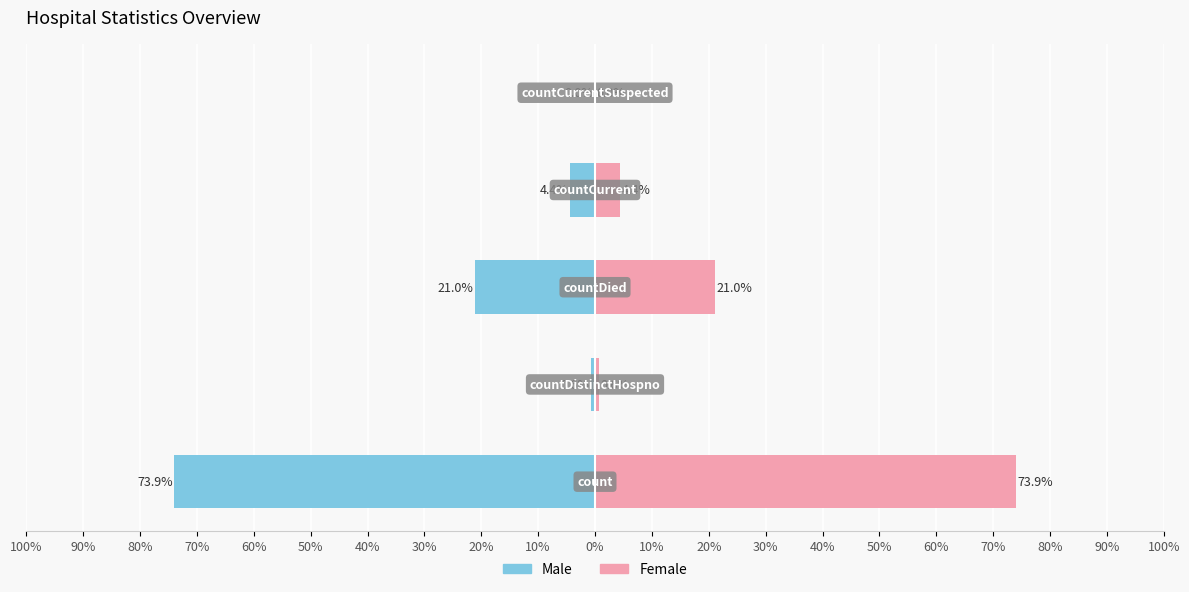

Between 70% and 90%, which is larger?

90%